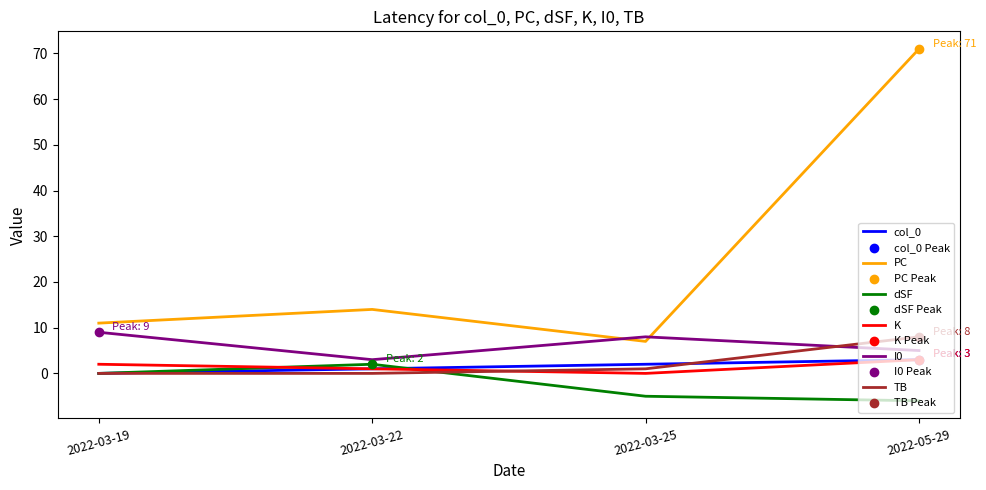

Which series has the largest total across all categories?

PC